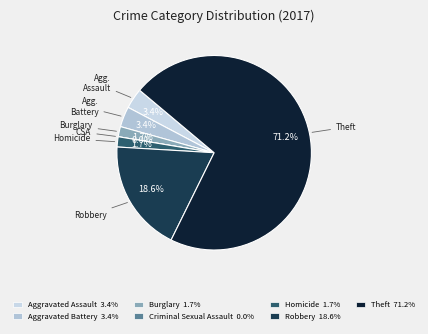

What is the largest slice in the pie chart?

Theft